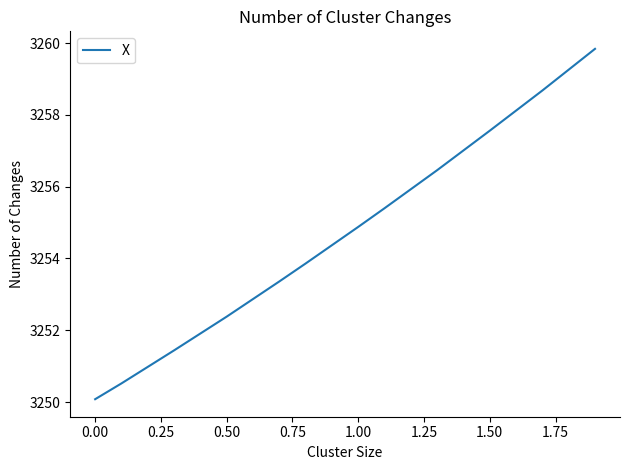

What is the difference between the maximum and minimum values?

9.8